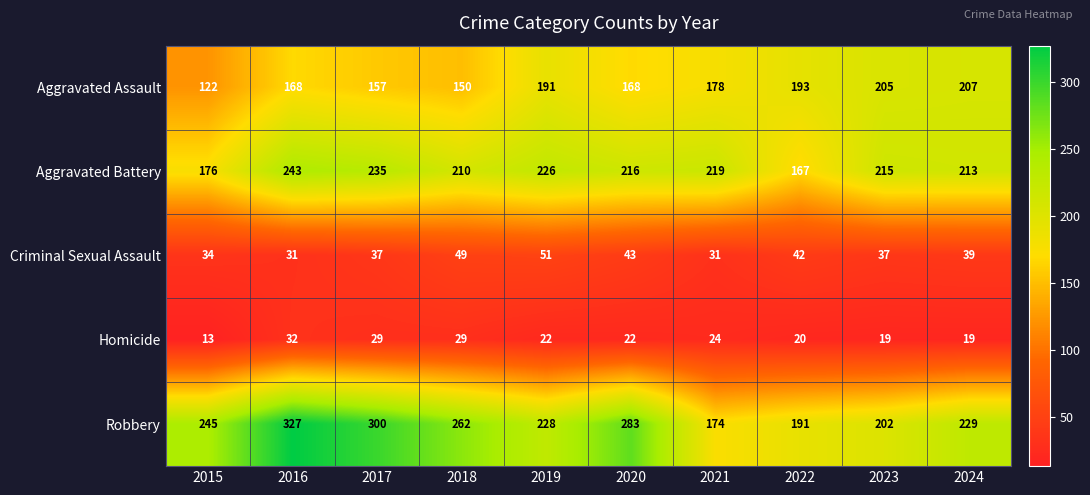

At which category is the sum across all series the highest?

2016